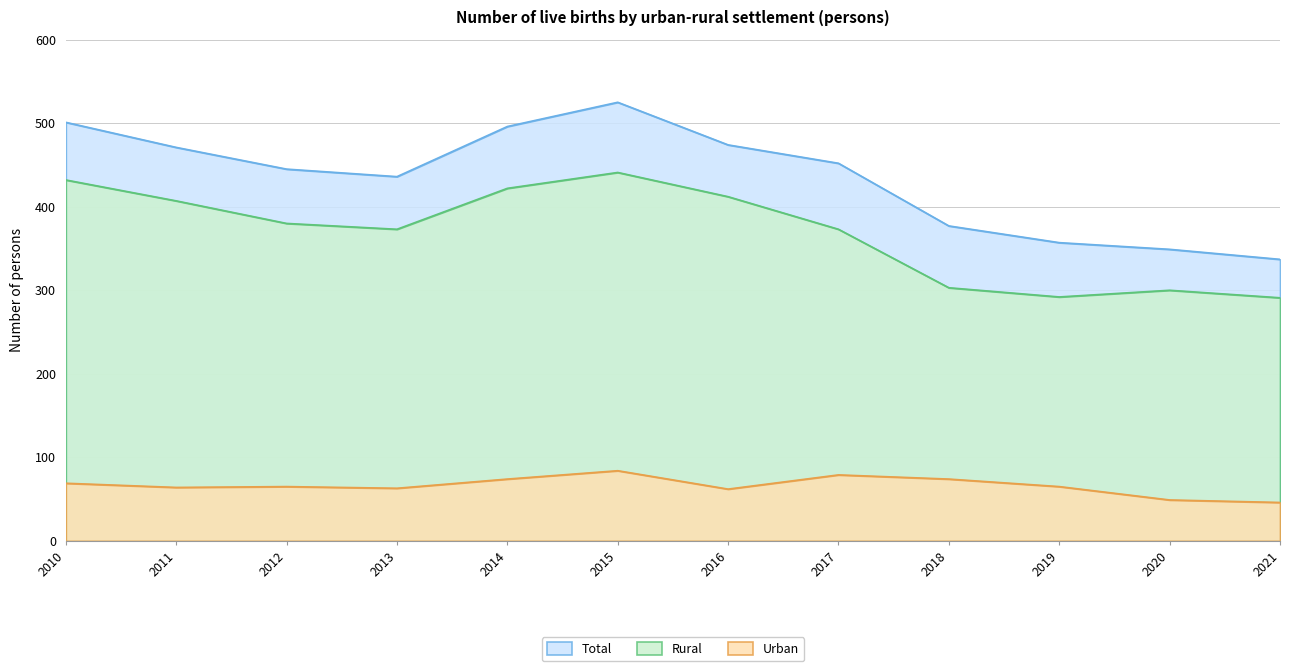

How many values in the Rural series are below 380?

6